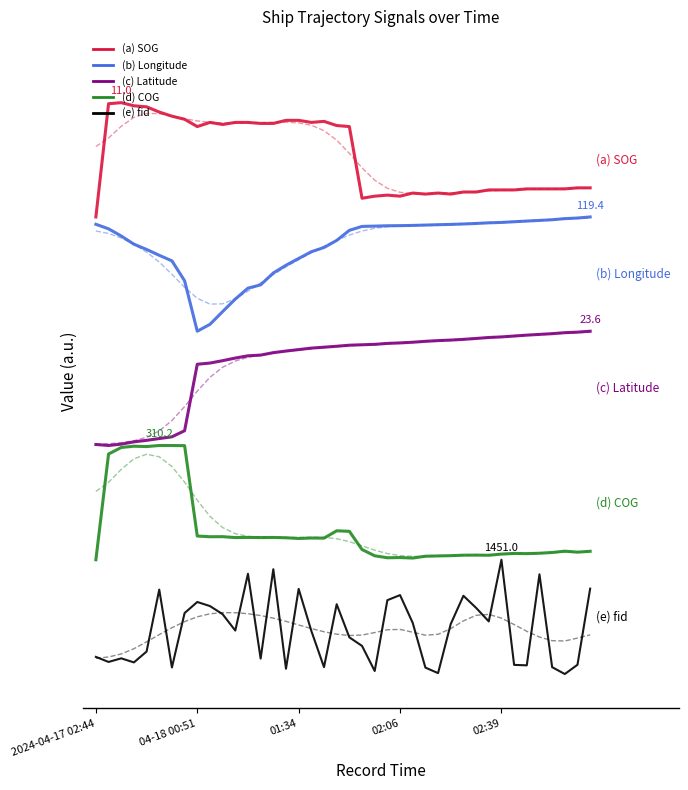

The value of (e) fid at 04-18 00:51 is 0.1. True or false?

False